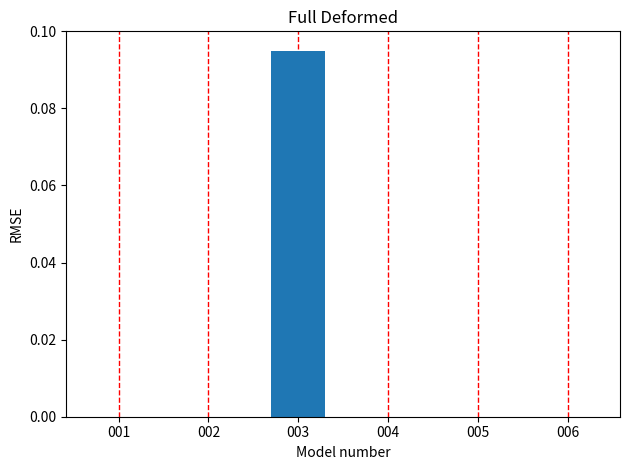

Between 006 and 003, which is larger?

003